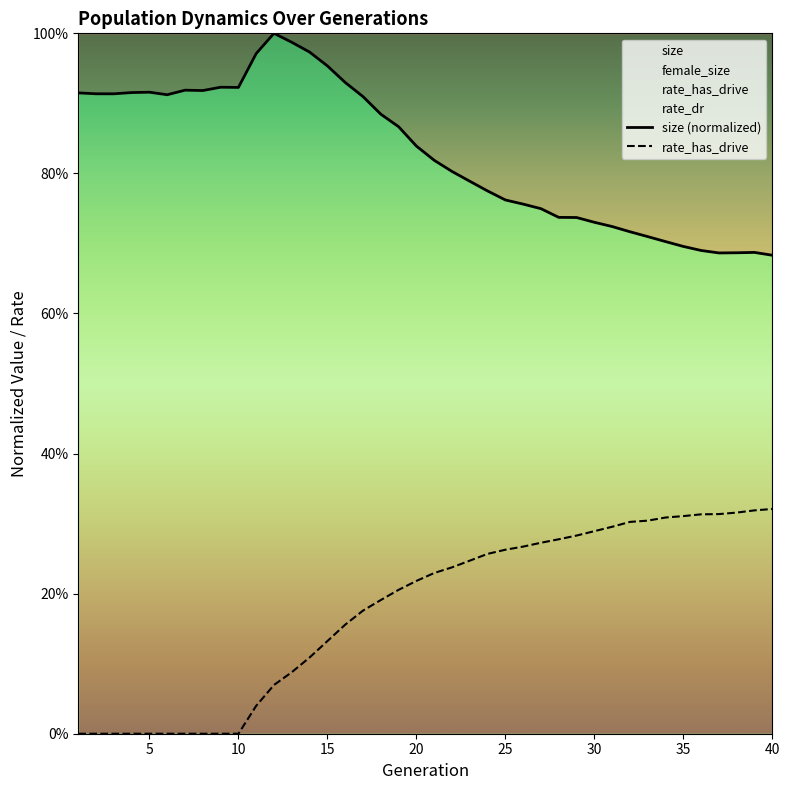

List the series in order of their overall mean, highest first.

size, rate_has_drive